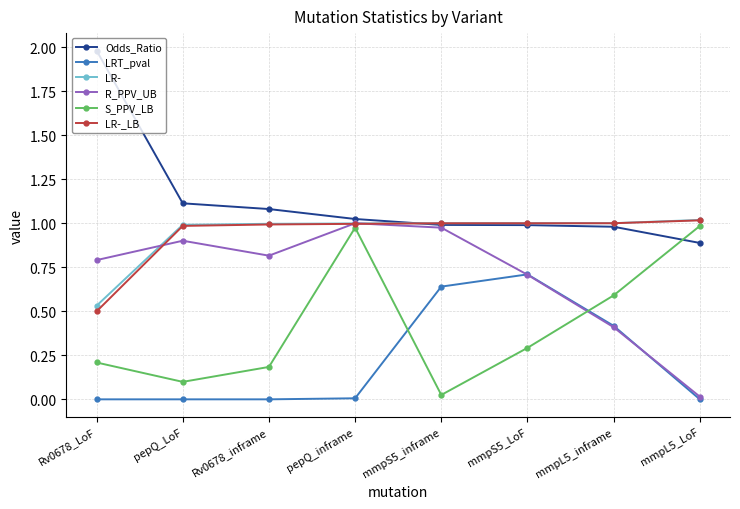

What are all the series names shown in the legend?

Odds_Ratio, LRT_pval, LR-, R_PPV_UB, S_PPV_LB, LR-_LB